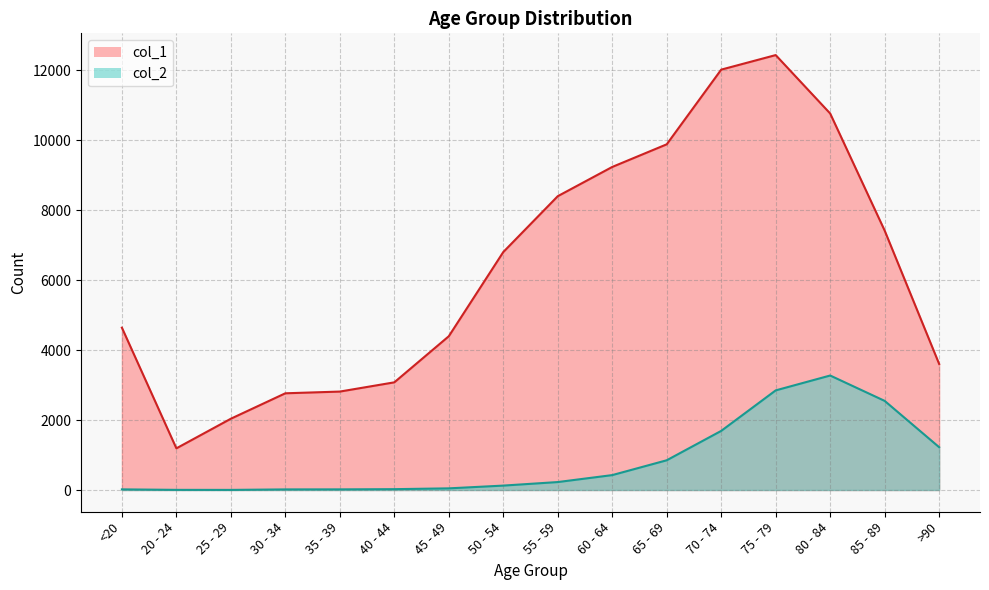

How many values in the col_2 series are below 227?

8